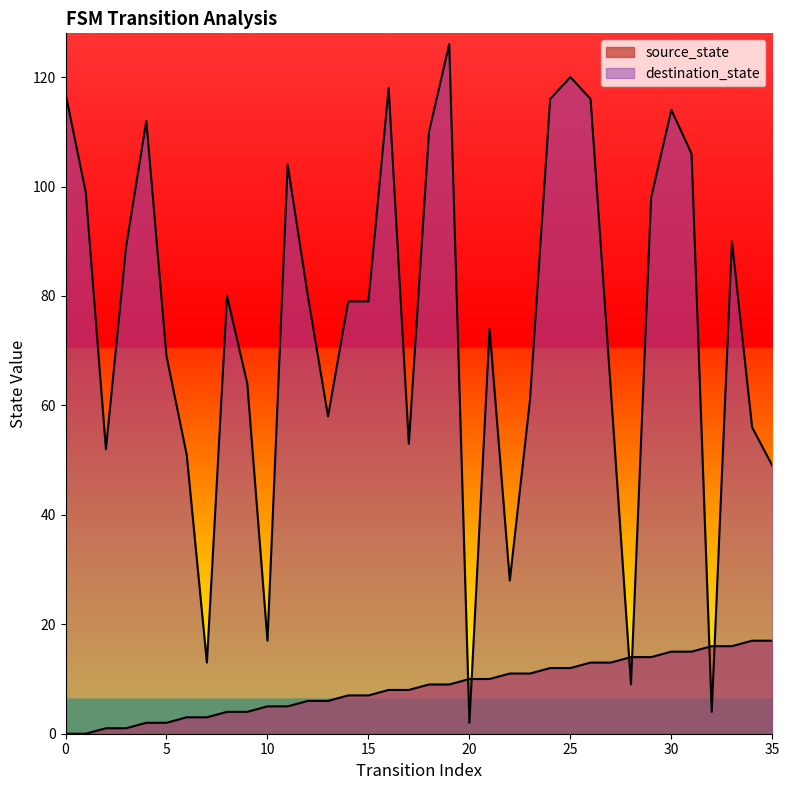

How many categories are shown in the chart?

36